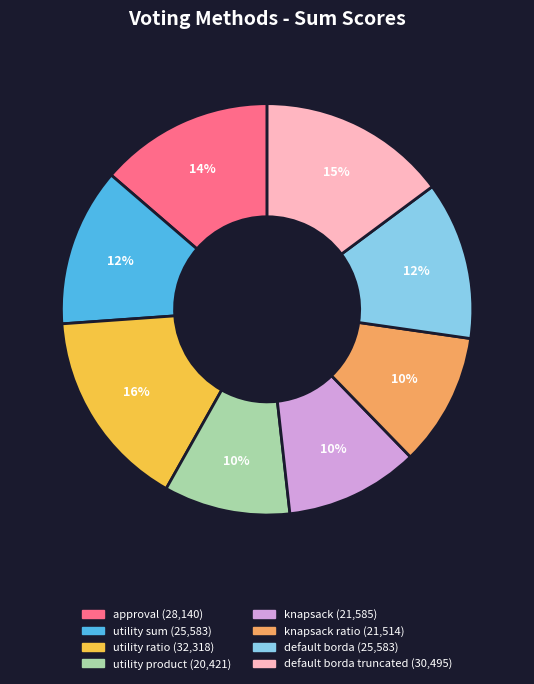

Is there a majority slice in this chart?

No